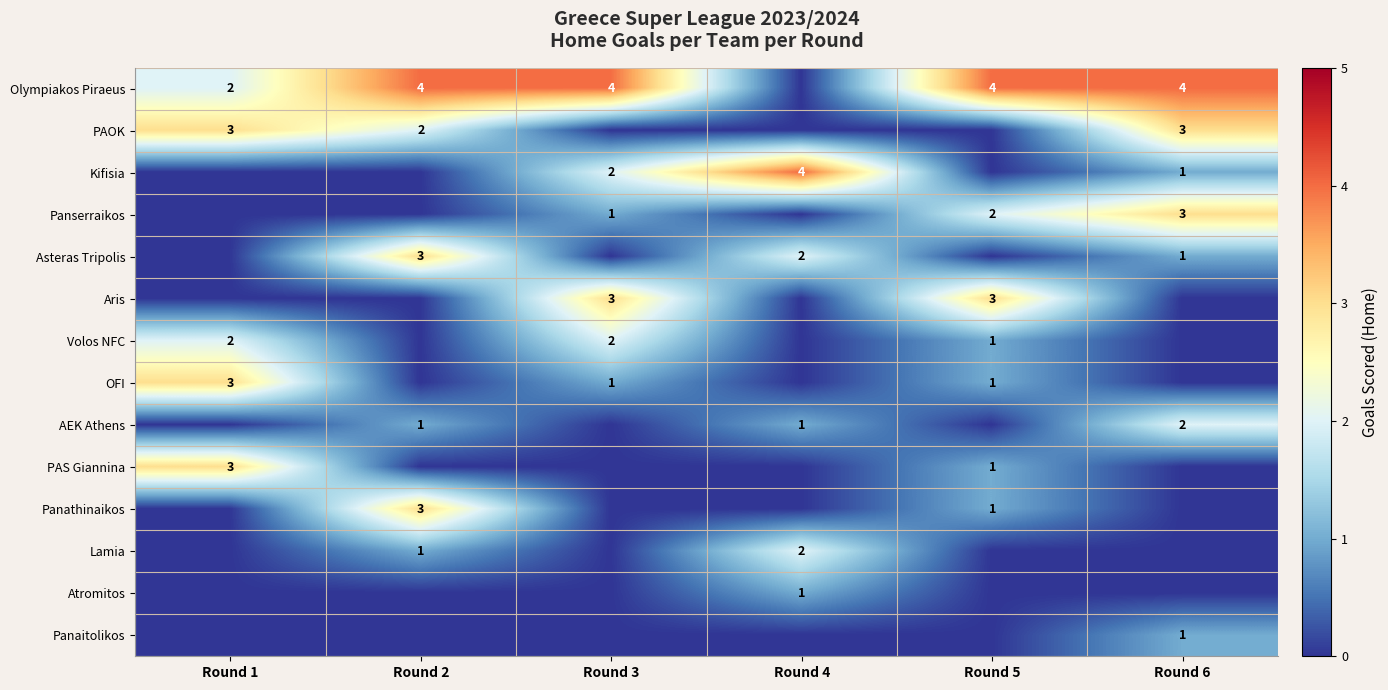

At which category is the sum across all series the highest?

Round 6